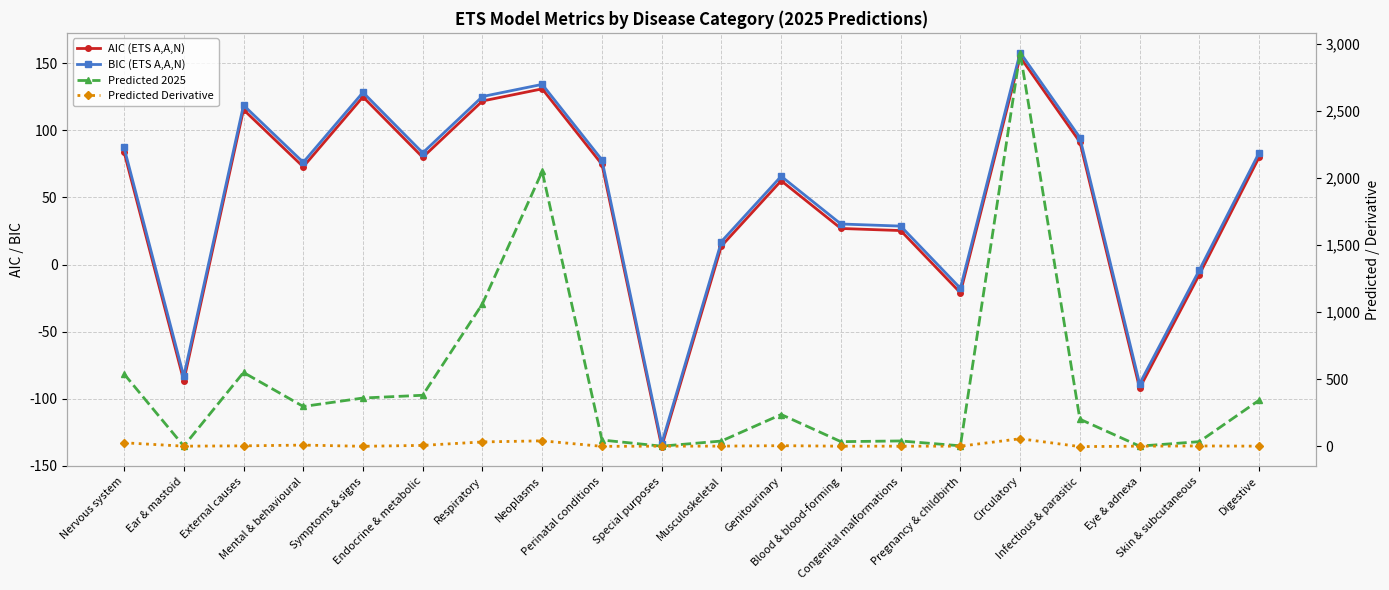

Reading left to right, extract all data points from this chart.

AIC (ETS A,A,N): 84.0	-86.6	115.4	72.9	125.0	79.9	121.9	130.9	74.7	-135.6	13.8	62.5	26.9	25.3	-21.0	154.7	91.3	-92.1	-7.4	80.0
BIC (ETS A,A,N): 87.3	-83.3	118.7	76.2	128.3	83.3	125.2	134.3	78.0	-133.4	17.2	65.8	30.2	28.7	-17.6	158.0	94.7	-88.8	-4.1	83.3
Predicted 2025: 538.6	0.3	549.3	295.8	358.9	379.4	1061.2	2047.9	45.7	0.0	38.2	236.0	33.5	38.9	2.6	2934.1	201.0	0.3	33.6	342.4
Predicted Derivative: 25.2	-0.0	2.3	8.0	-1.0	5.7	31.5	39.8	-1.4	-0.0	0.2	3.5	-0.2	-0.2	-0.1	55.3	-3.4	0.0	1.5	0.0